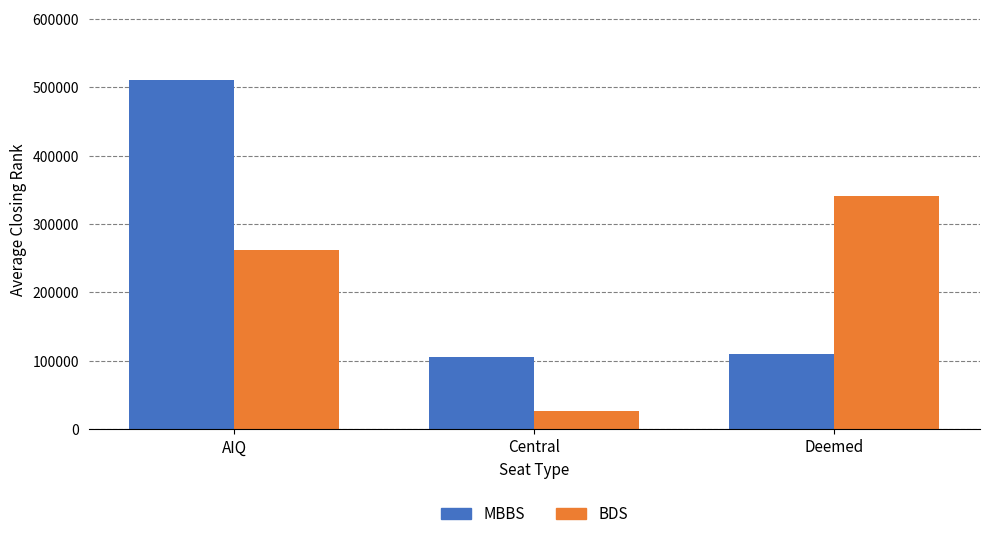

What value does the MBBS series have at Deemed?

110013